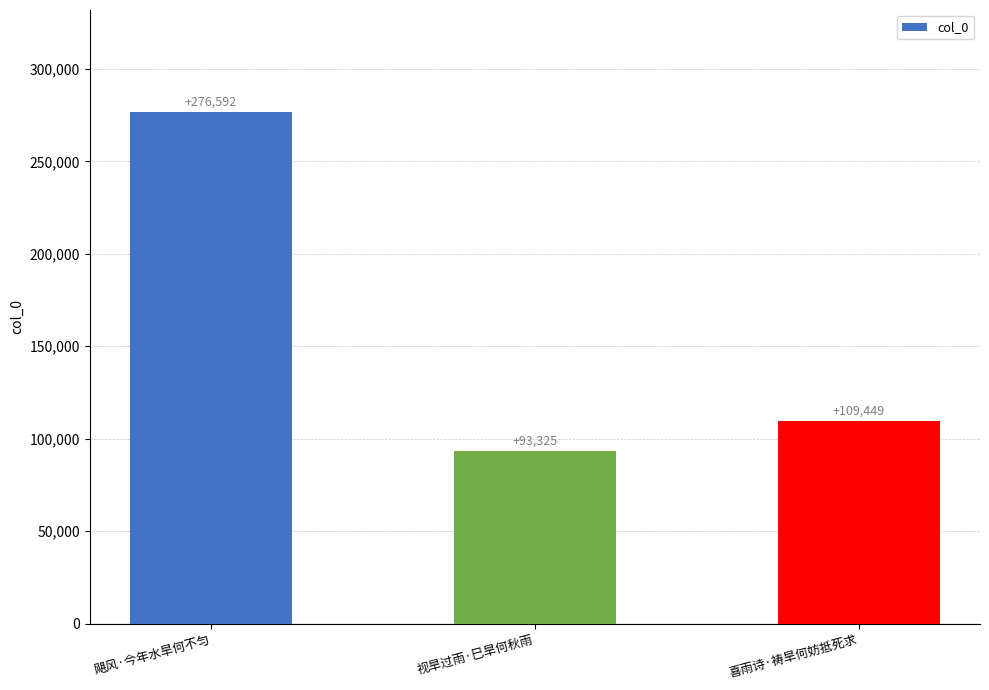

What is the greatest value displayed?

276592